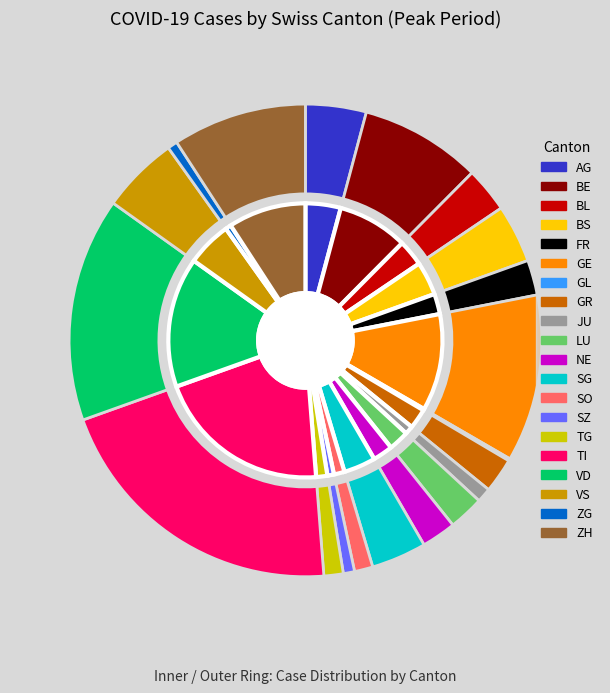

What percentage is NOT represented by AG?

95.8%